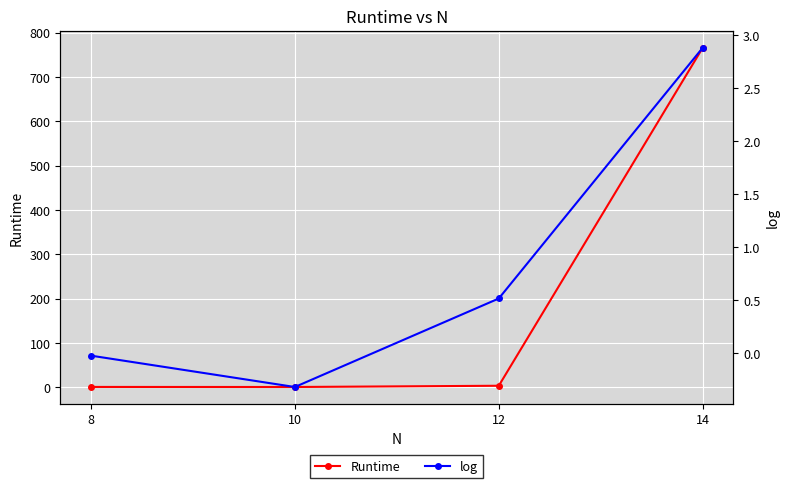

Reading right to left, what are all the values shown in this chart?

Runtime: 766.5	3.3	0.5	0.6
log: 2.9	0.5	-0.3	-0.0